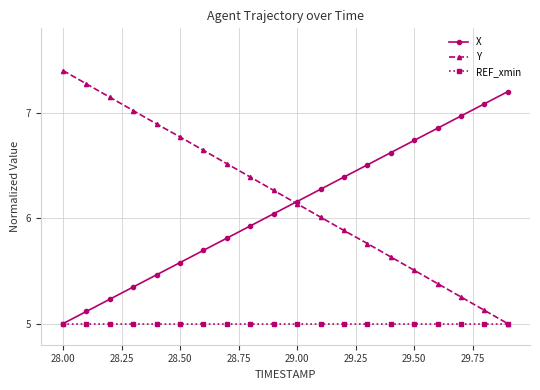

What is the maximum value for X?

7.2